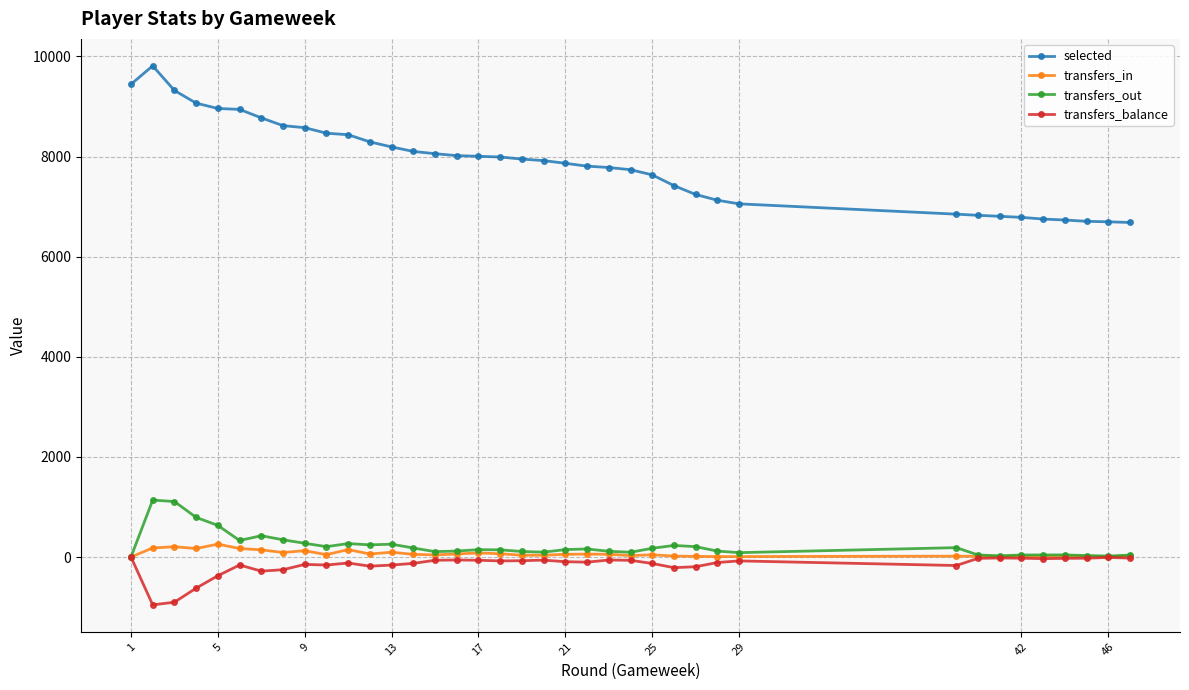

What is the smallest value displayed?

-956